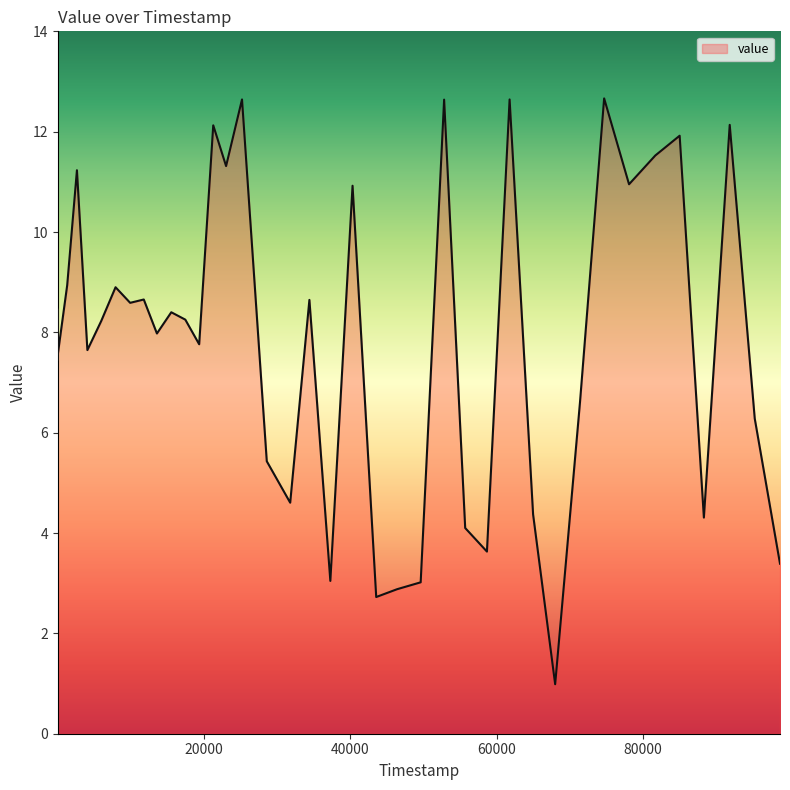

How many lines are shown in the chart?

1